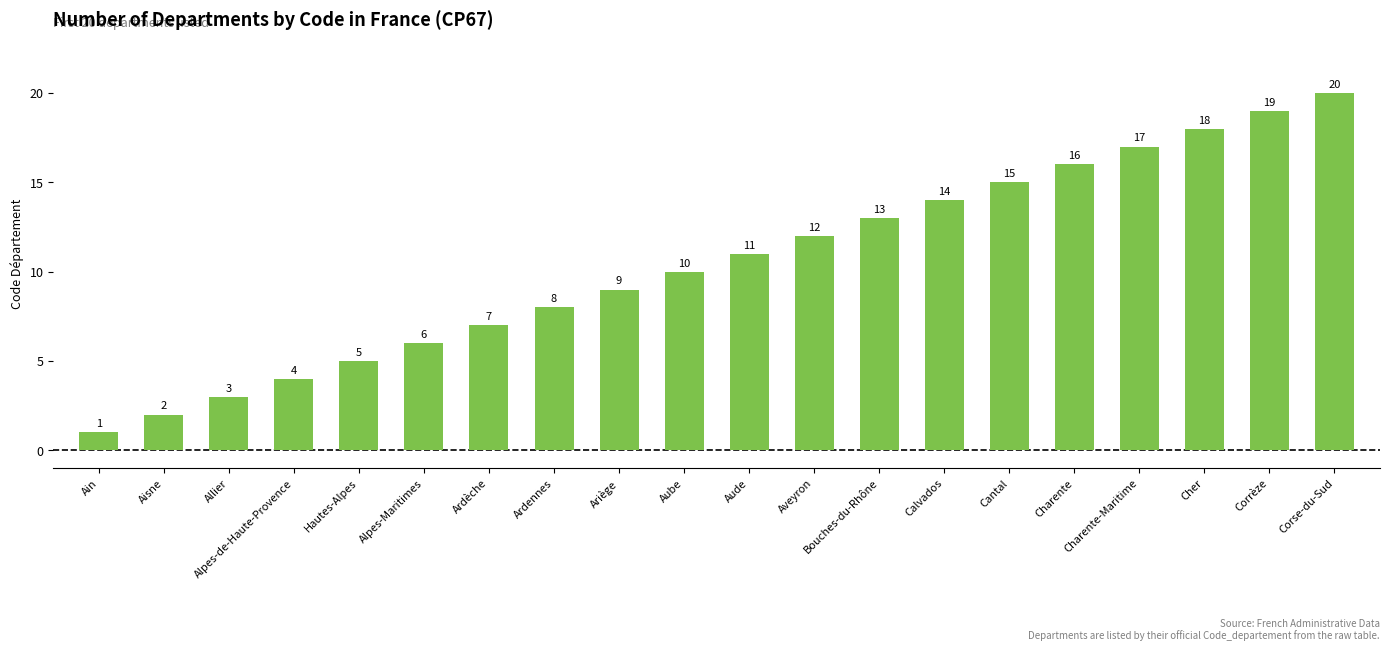

Reading right to left, what are all the values shown in this chart?

Corse-du-Sud=20	Corrèze=19	Cher=18	Charente-Maritime=17	Charente=16	Cantal=15	Calvados=14	Bouches-du-Rhône=13	Aveyron=12	Aude=11	Aube=10	Ariège=9	Ardennes=8	Ardèche=7	Alpes-Maritimes=6	Hautes-Alpes=5	Alpes-de-Haute-Provence=4	Allier=3	Aisne=2	Ain=1